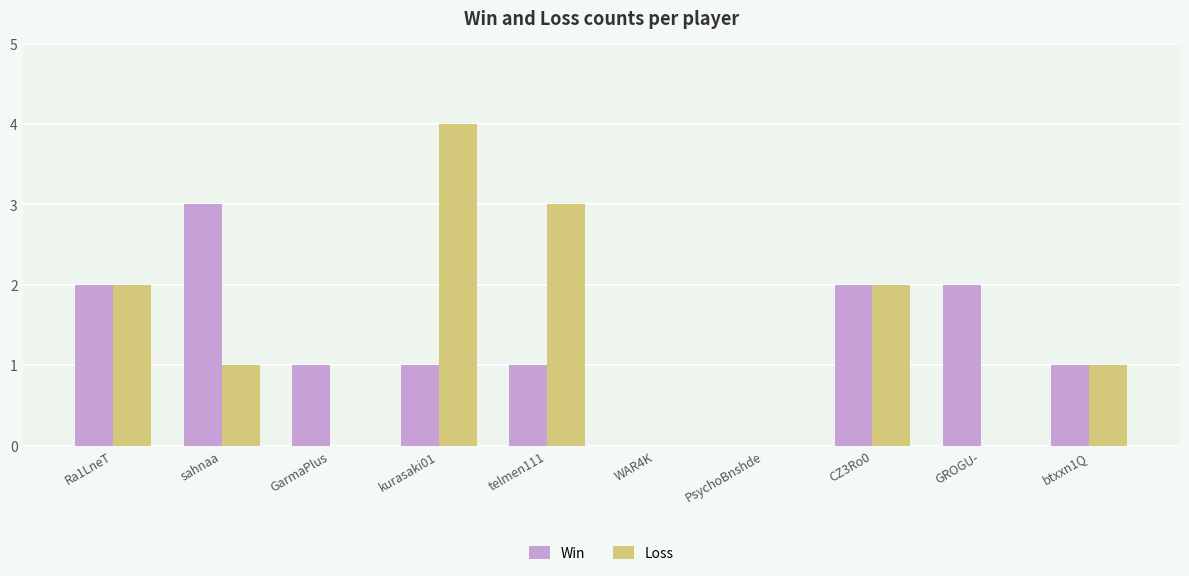

Is it true that Loss equals 1 at btxxn1Q?

True